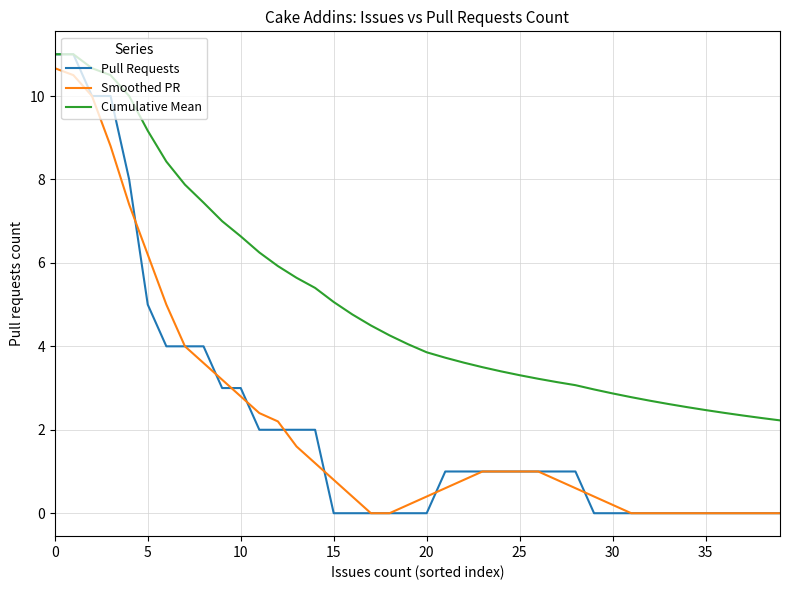

Which series has the widest spread of values?

Pull Requests